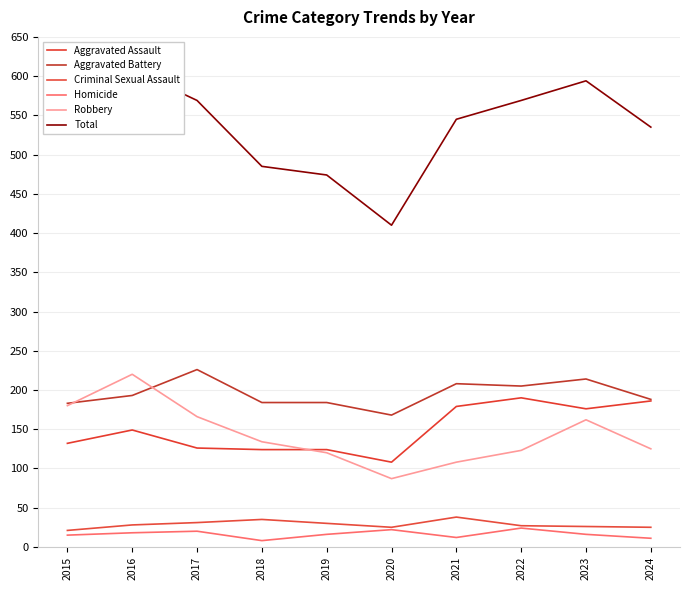

How many distinct data groups are displayed?

6